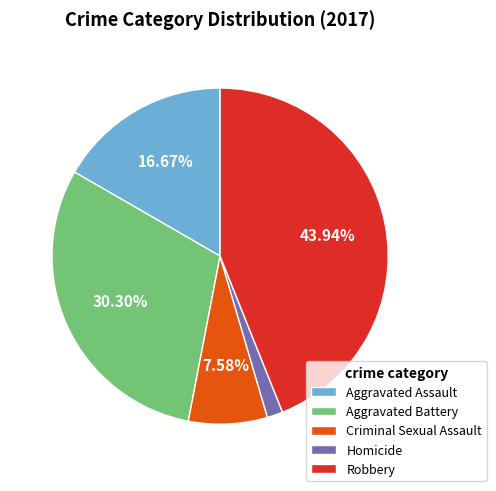

To the nearest percent, what is the difference between the largest and smallest slice percentages?

42%